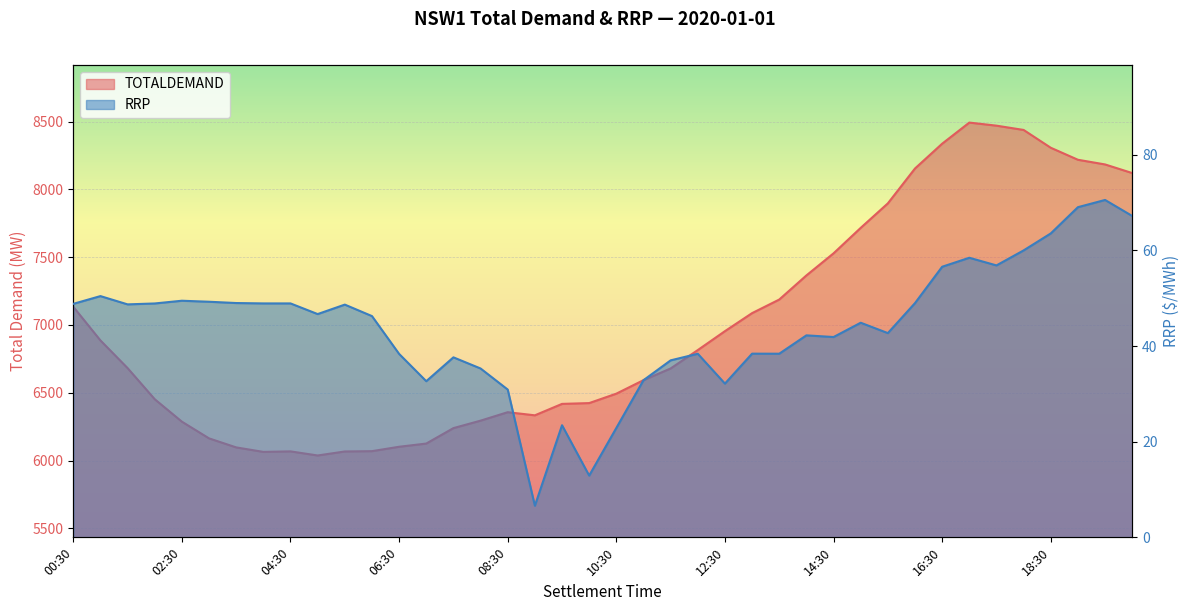

Where does the TOTALDEMAND series first go above 6682?

00:30